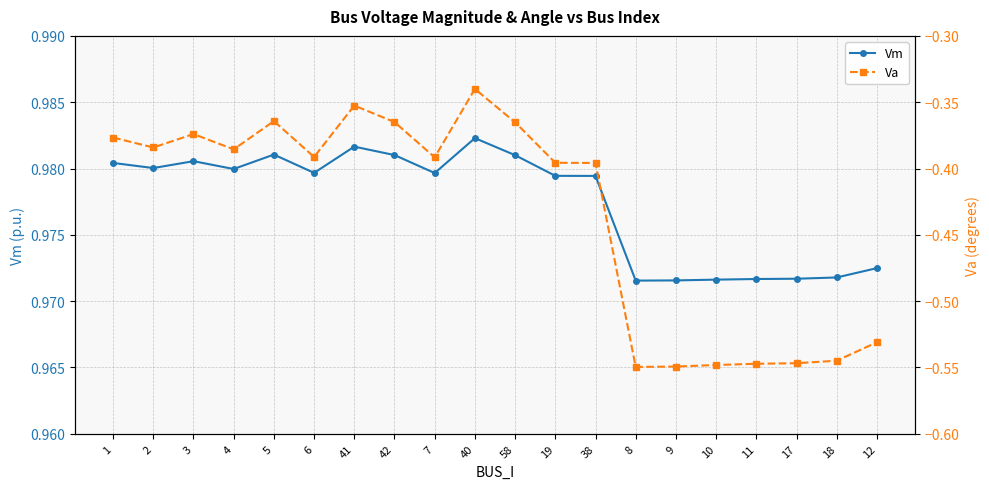

At which category is the sum across all series the highest?

40